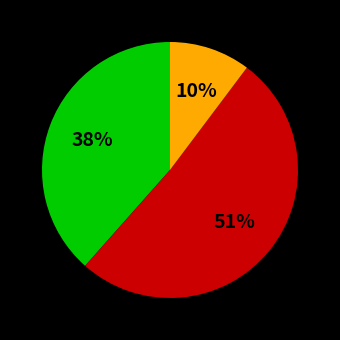

To the nearest percent, what is the difference between the largest and smallest slice percentages?

41%